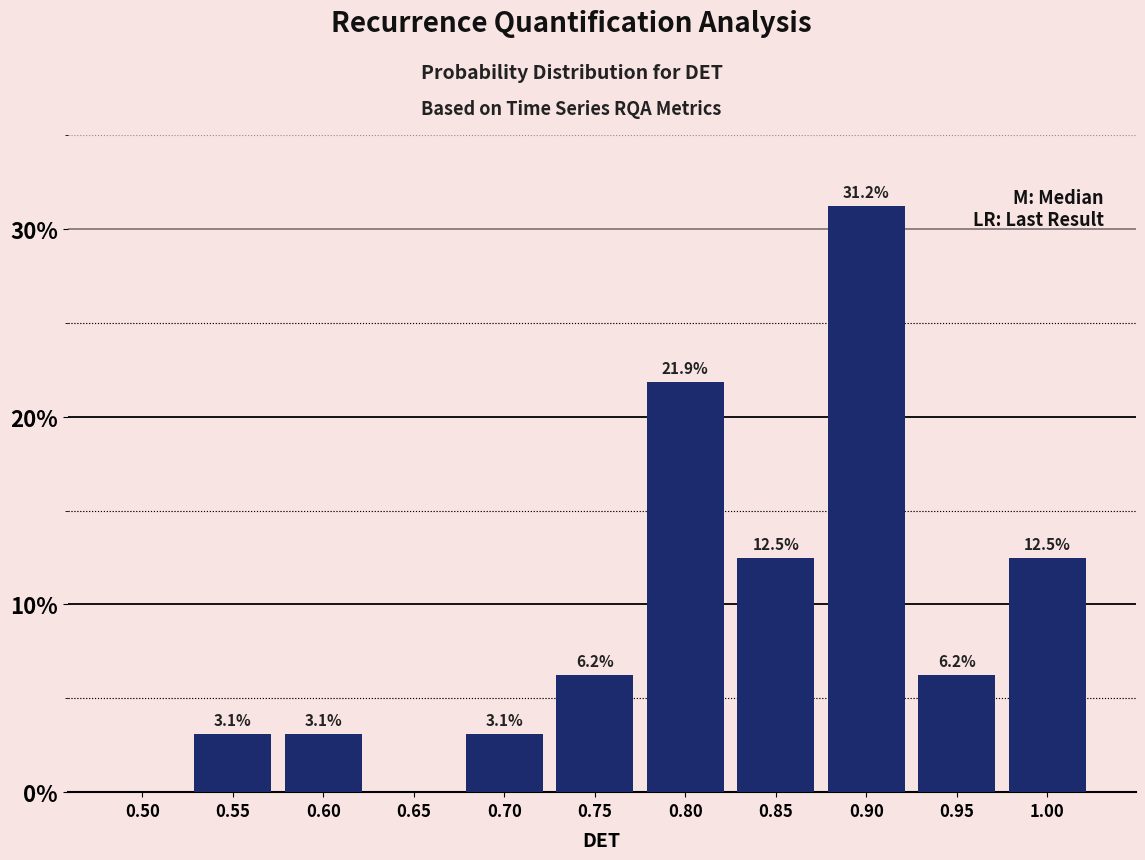

Which label corresponds to the largest value in the chart?

0.90